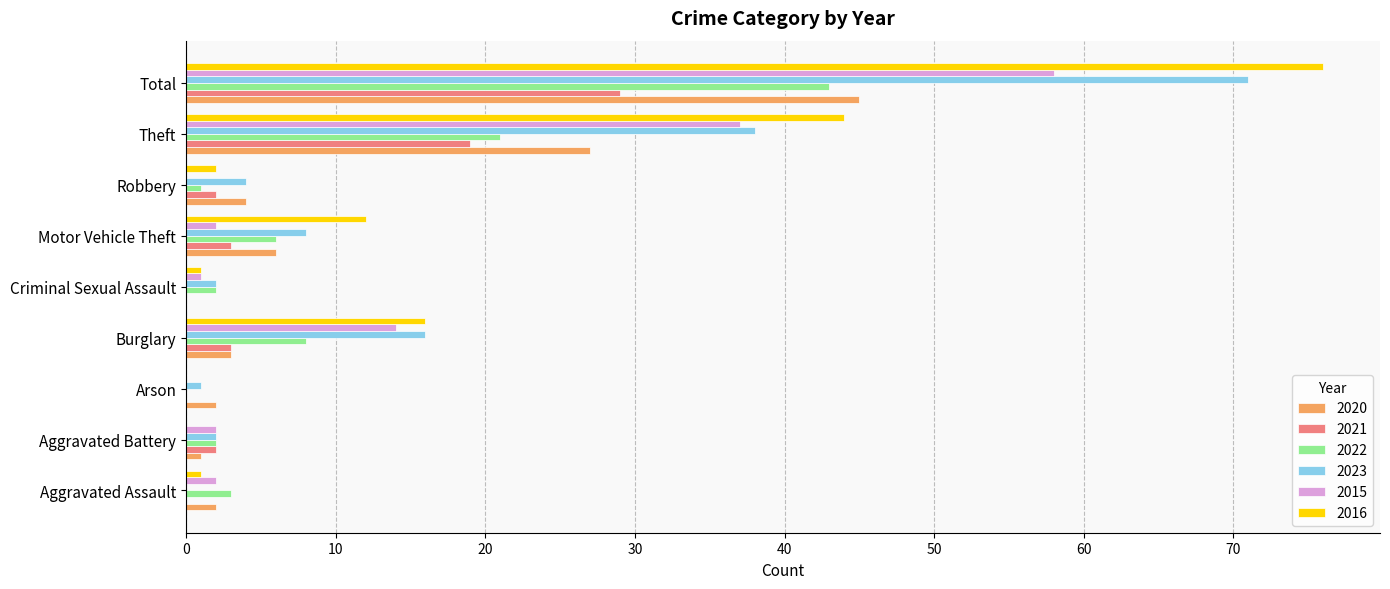

Is the value of 2022 at Arson greater than the value of 2015 at Theft?

No